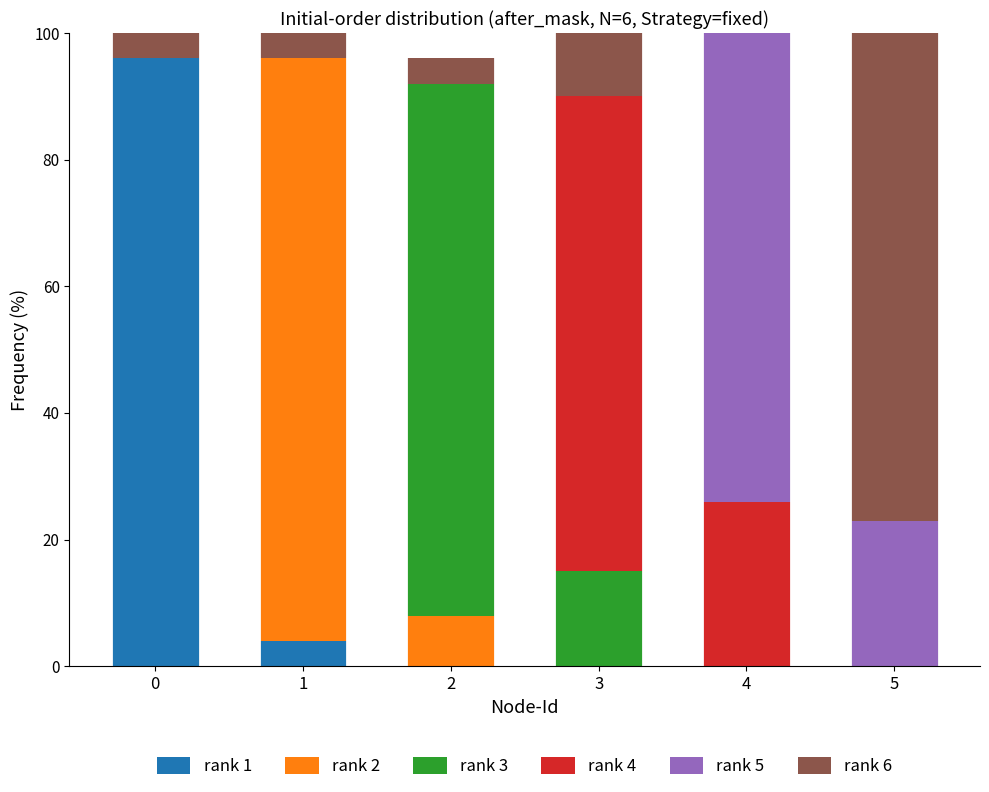

Count the number of categories in the chart.

6